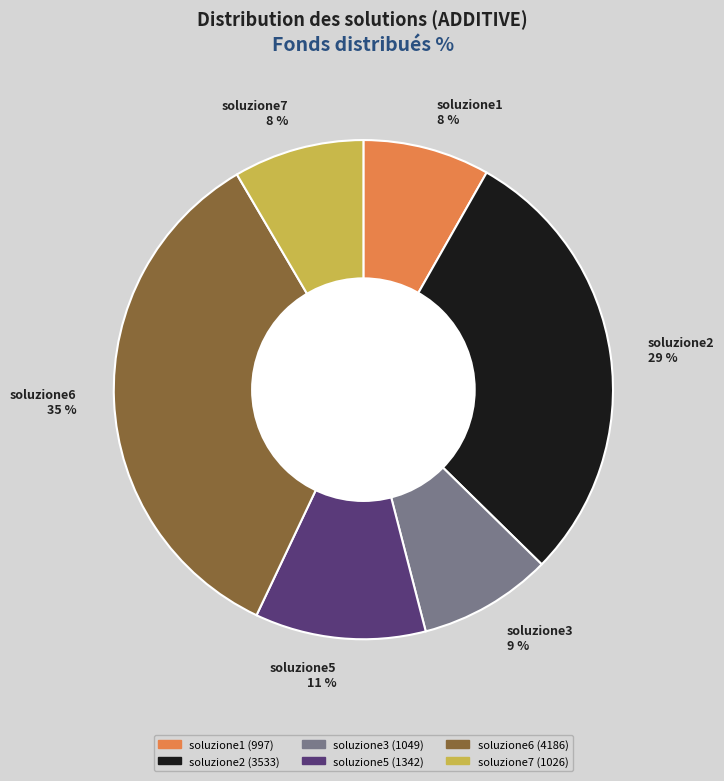

Do soluzione5 and soluzione7 together represent more than half of the pie?

No